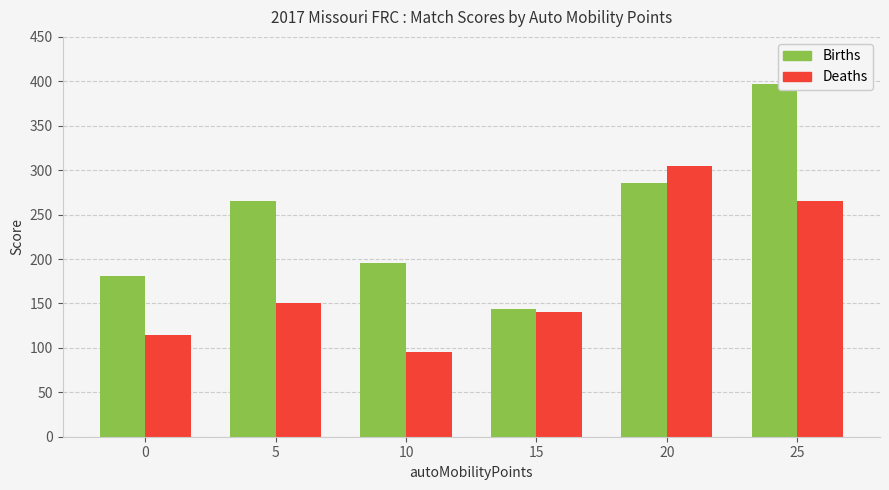

At 10, list the series in order from largest to smallest.

Births, Deaths